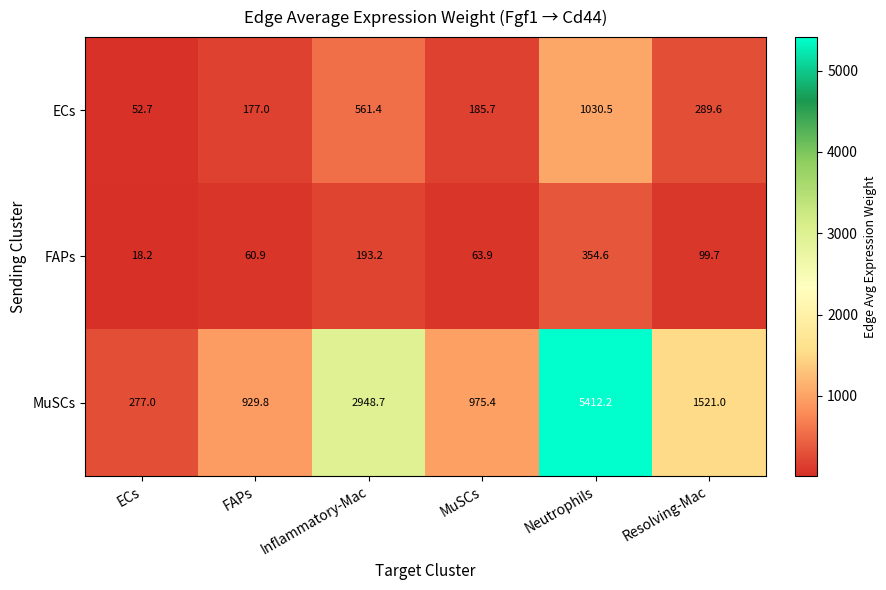

Between Inflammatory-Mac and Resolving-Mac, which series saw the biggest shift?

MuSCs